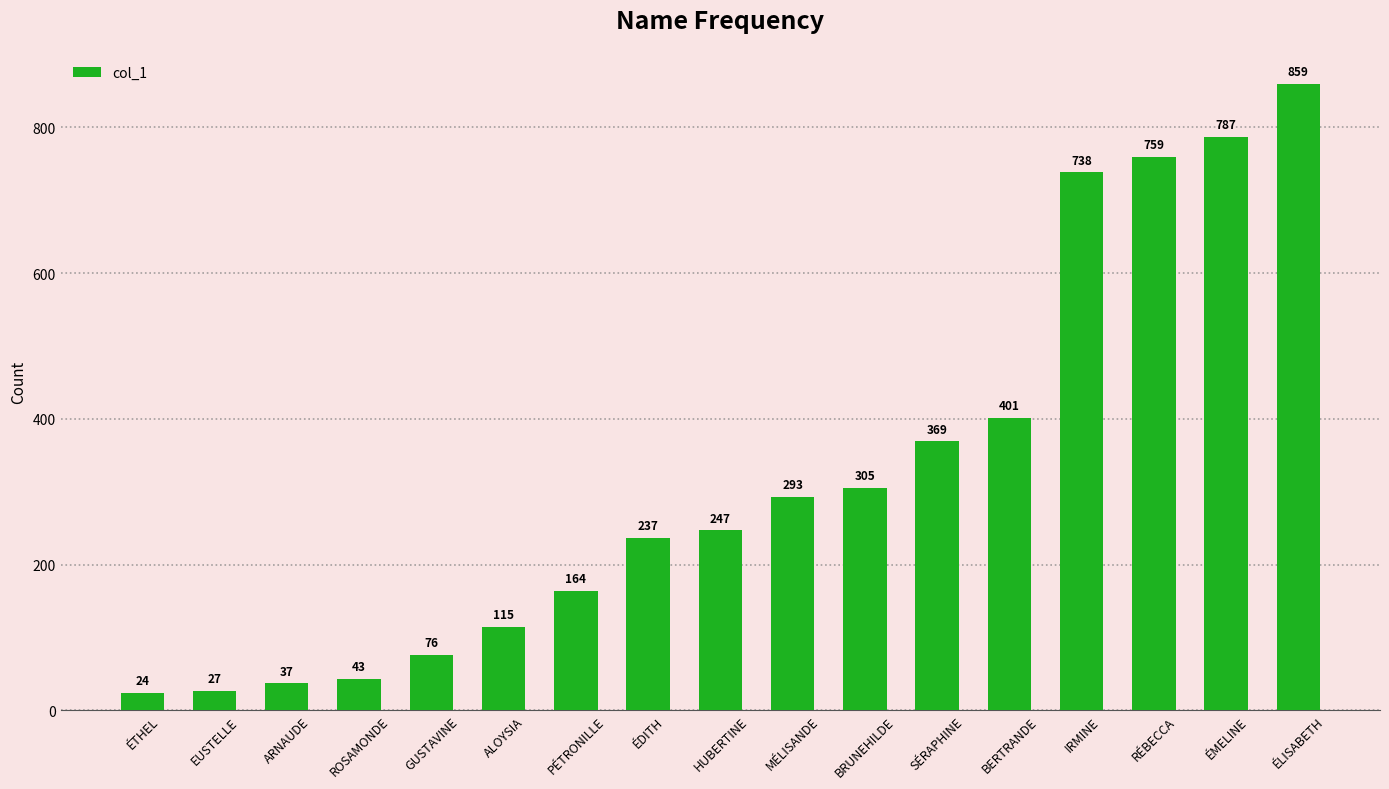

Reading left to right, what are all the values shown in this chart?

ÉTHEL=24	EUSTELLE=27	ARNAUDE=37	ROSAMONDE=43	GUSTAVINE=76	ALOYSIA=115	PÉTRONILLE=164	ÉDITH=237	HUBERTINE=247	MÉLISANDE=293	BRUNEHILDE=305	SÉRAPHINE=369	BERTRANDE=401	IRMINE=738	RÉBECCA=759	ÉMELINE=787	ÉLISABETH=859